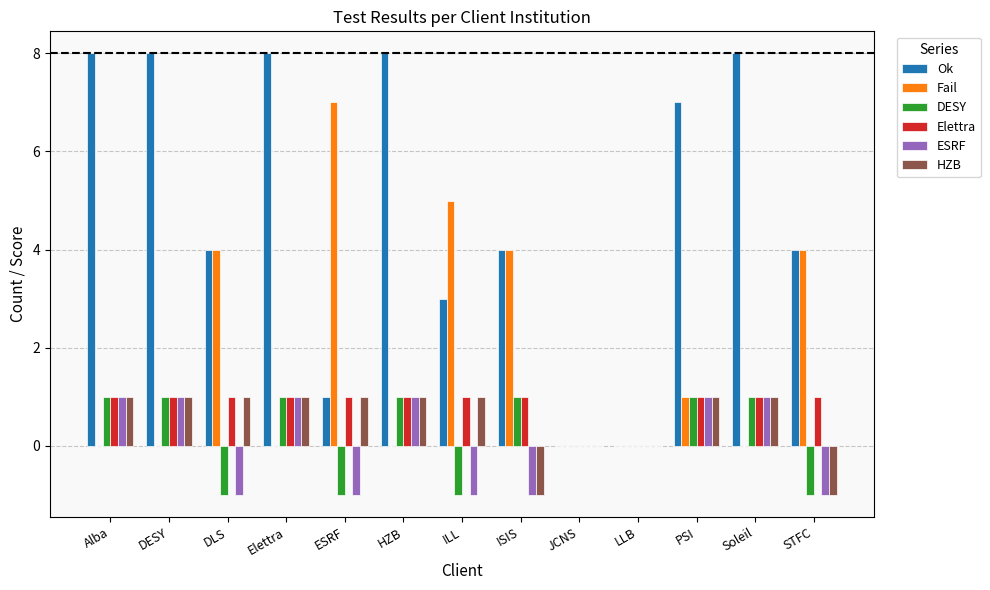

The Ok series shows 8 at DESY. True or false?

True